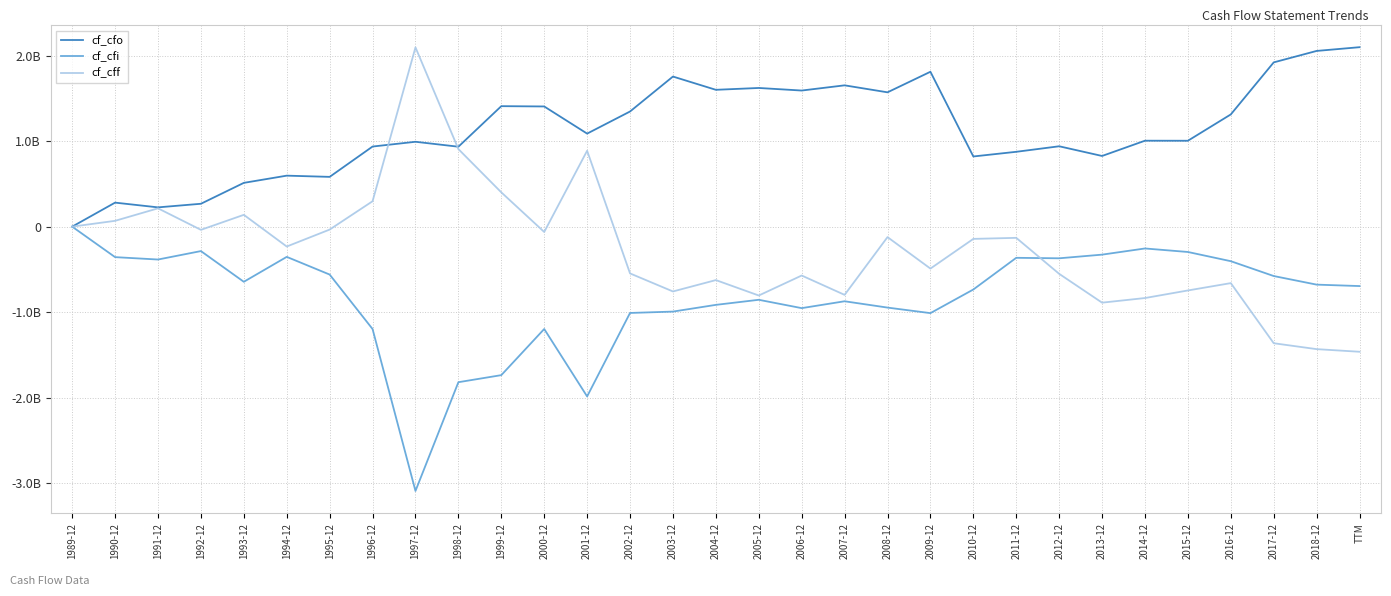

Which category has the lowest value in the cf_cfi series?

1997-12